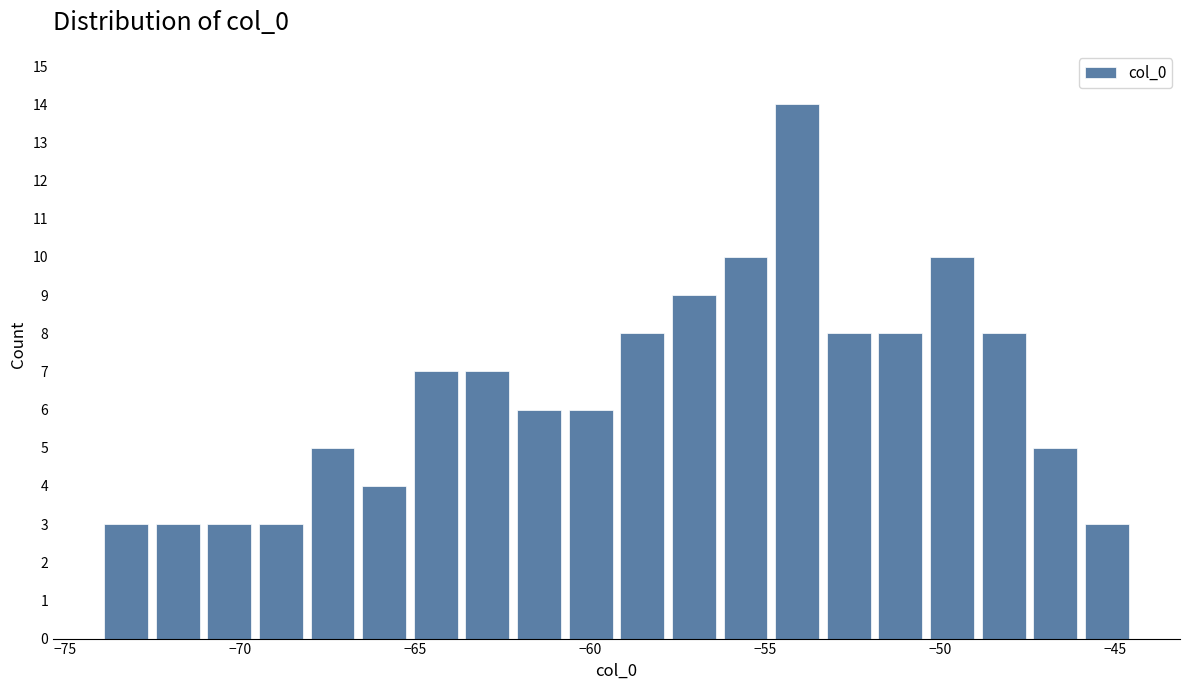

Around what value on the x-axis is the tallest bar? Give the approximate position of its centre, as read against the axis.

-54.0